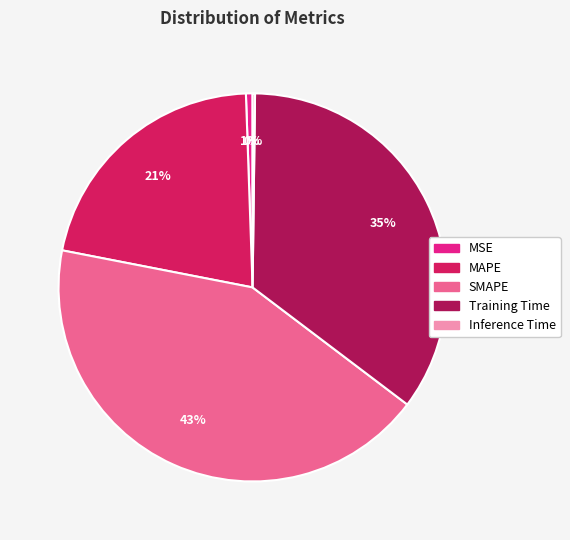

The MAPE slice represents 28% of the pie. True or false?

False